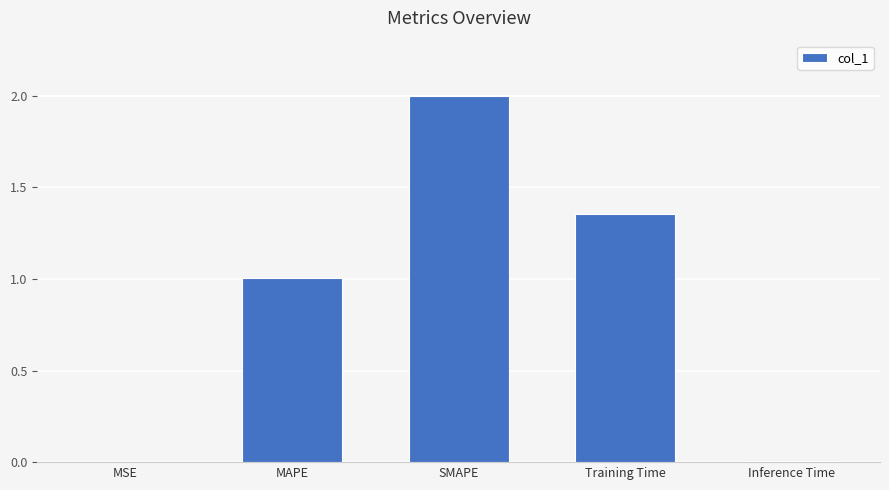

How many values exceed 1?

3